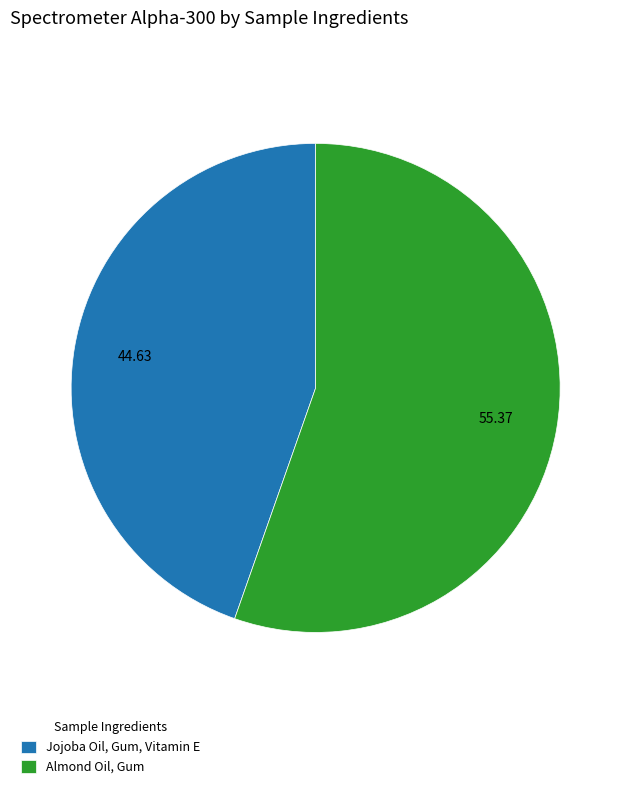

Between Almond Oil, Gum and Jojoba Oil, Gum, Vitamin E, which is larger?

Almond Oil, Gum